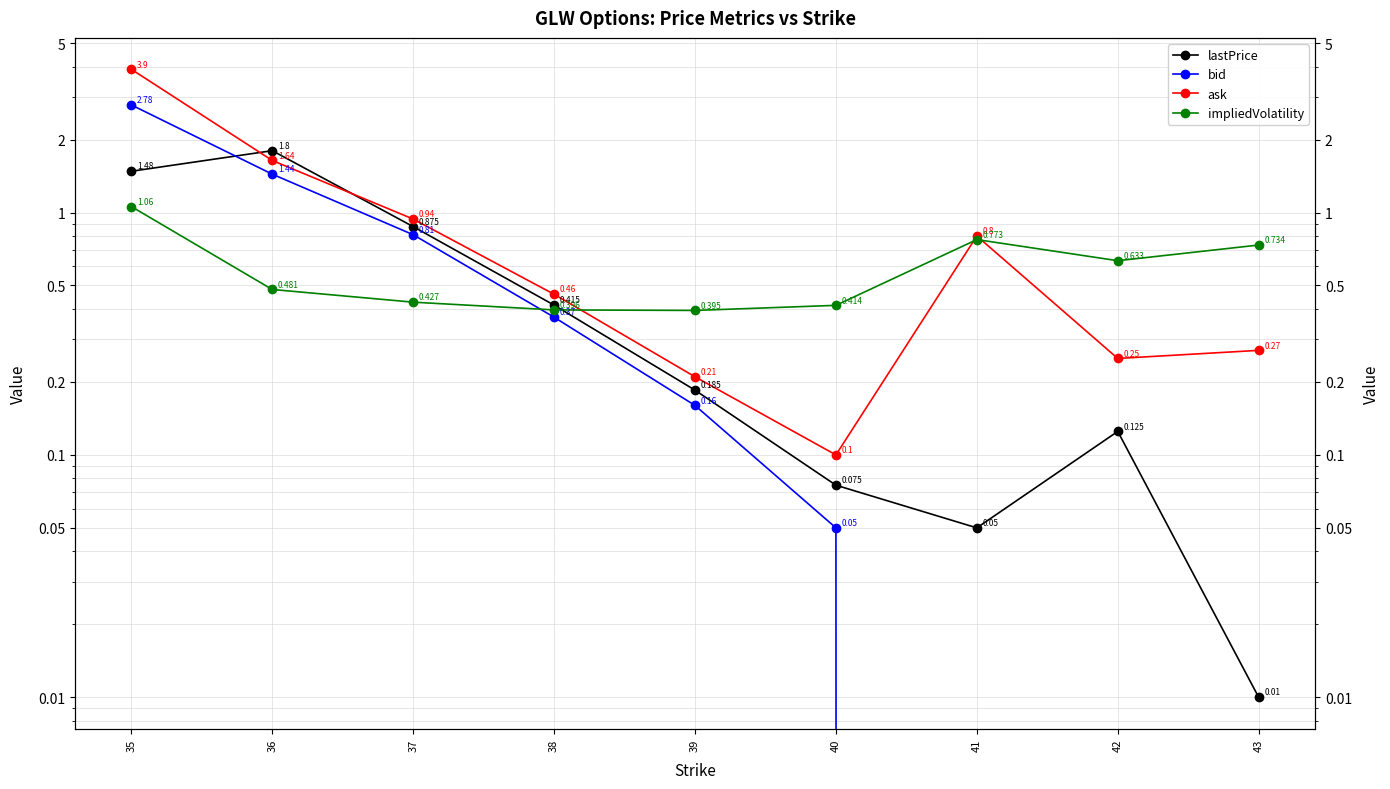

At which category does lastPrice reach its first local peak?

36